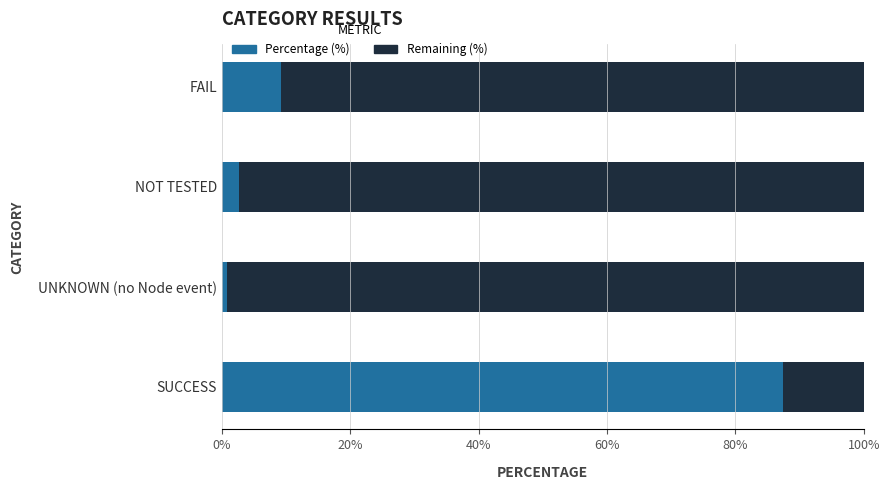

At which label does Percentage (%) reach its peak?

SUCCESS